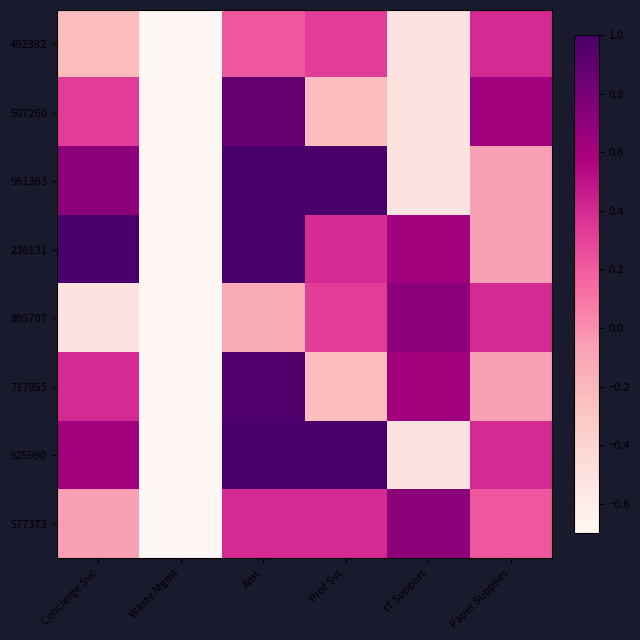

Which series changed the most between Amt and Prof Svc?

717855